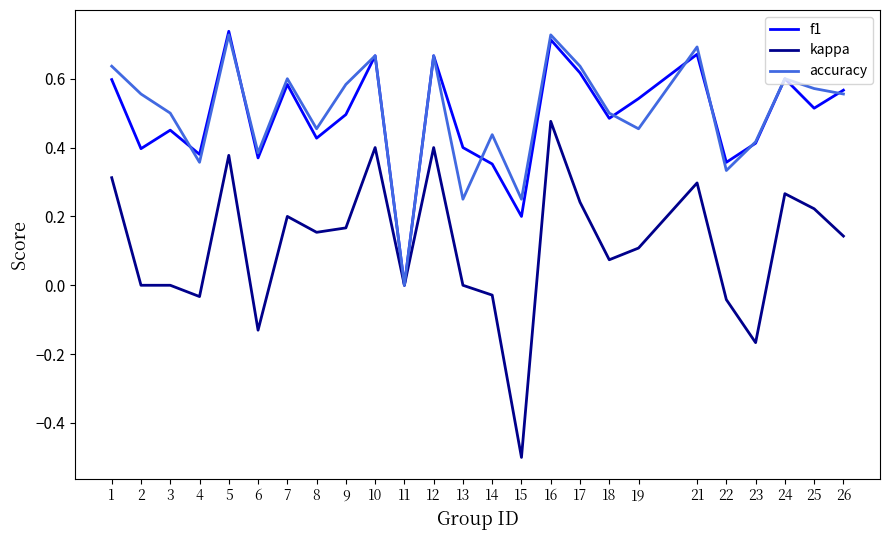

At which category is the sum across all series the highest?

16